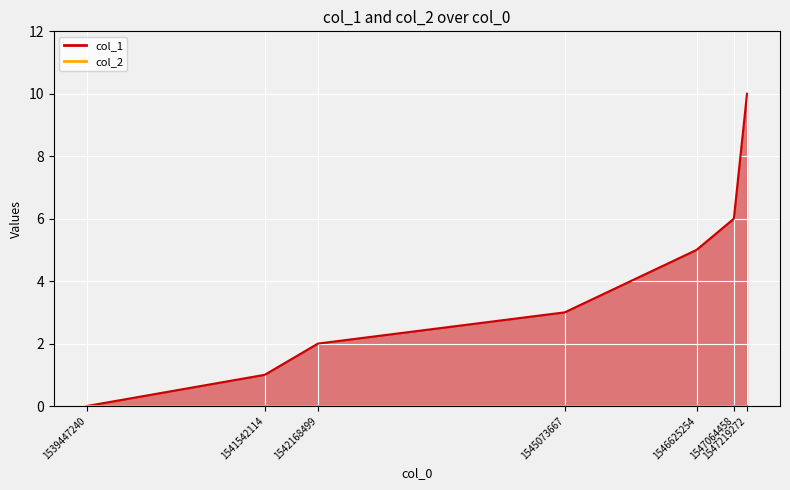

How many values are above zero?

6